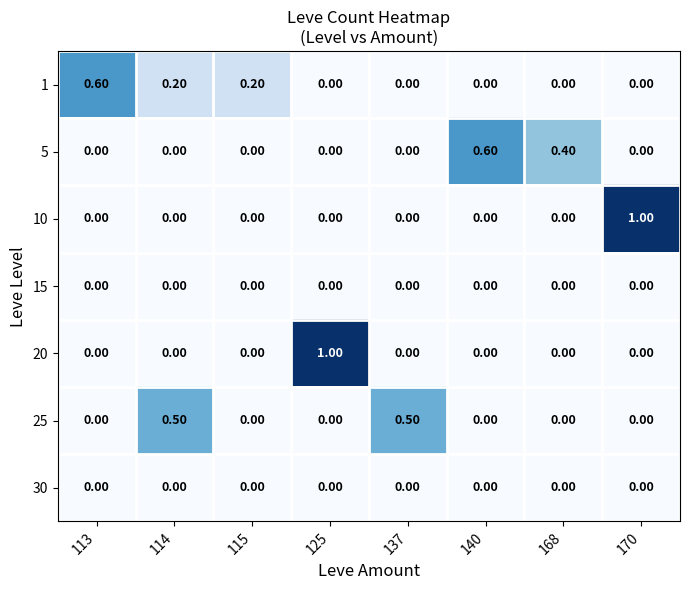

What is the difference between the maximum and second lowest values in the 1 series?

0.6